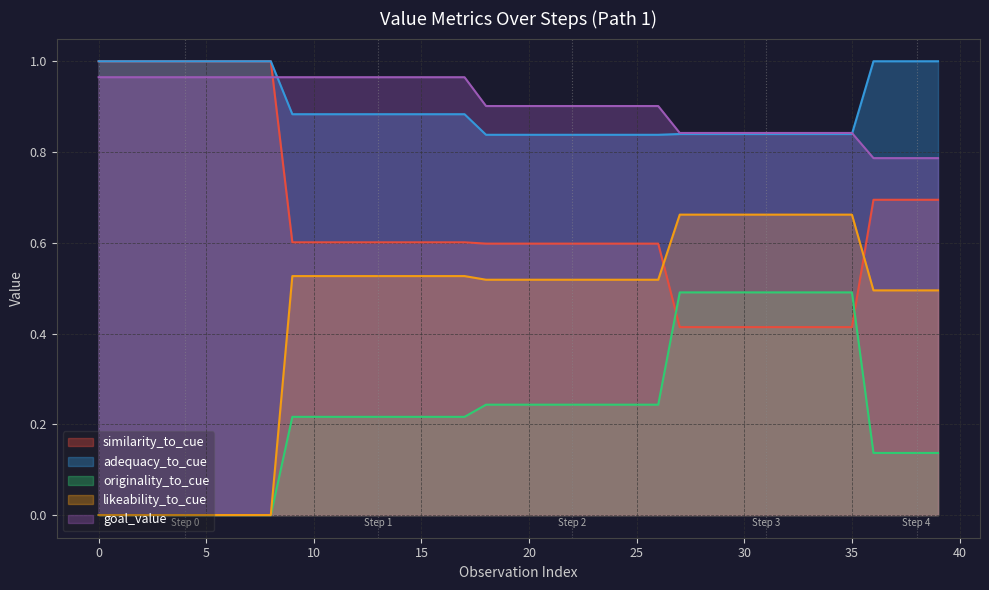

Which series has the largest total across all categories?

goal_value